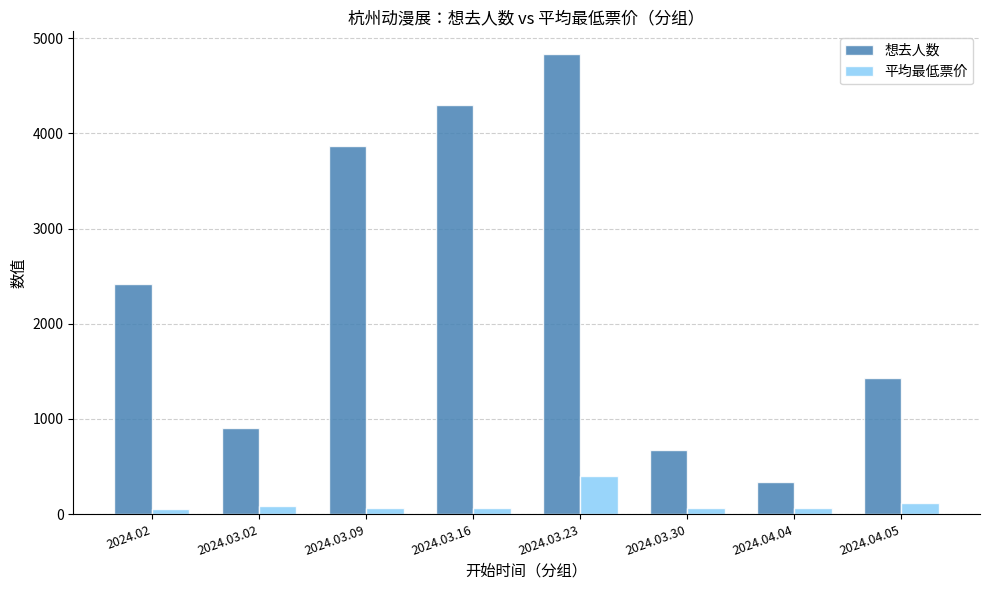

What is the label of the 6th bar from the left?

2024.03.30